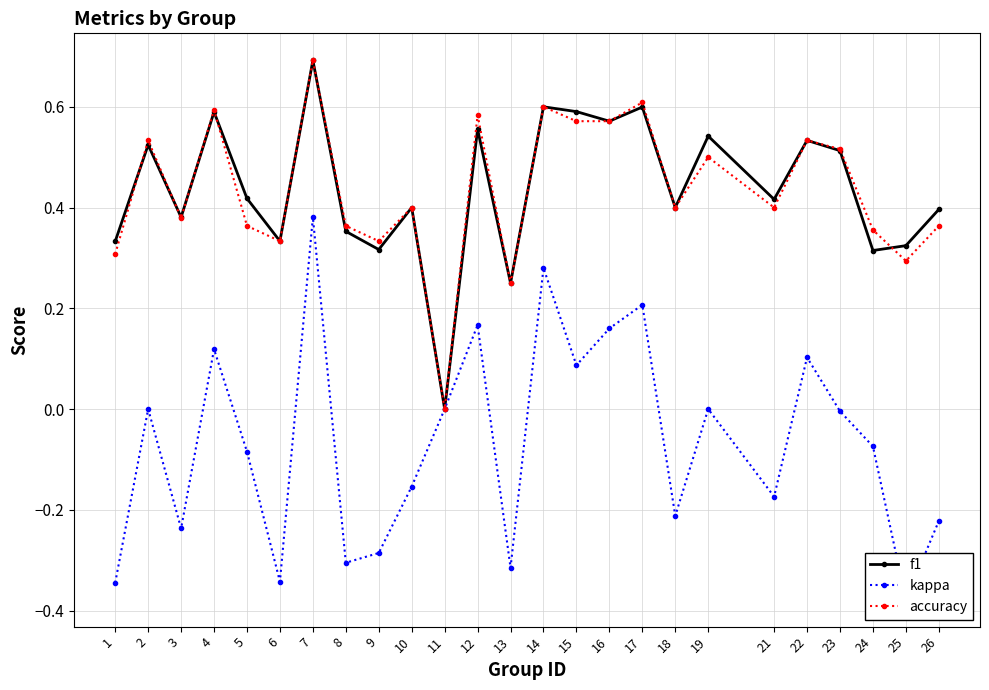

Read the accuracy value at 15.

0.6